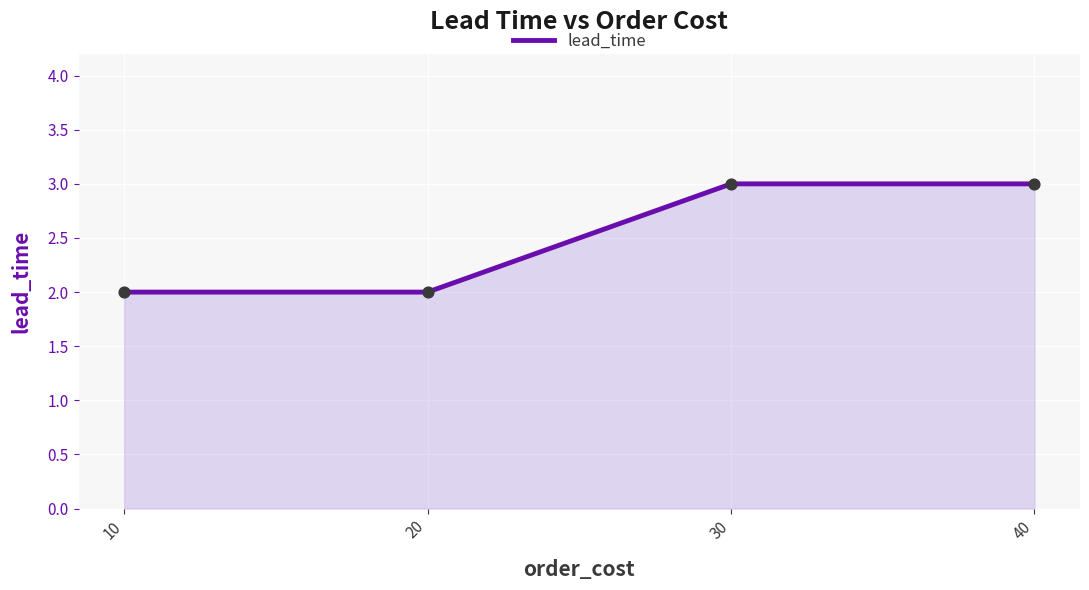

What is the change in value from 10 to 30?

+1